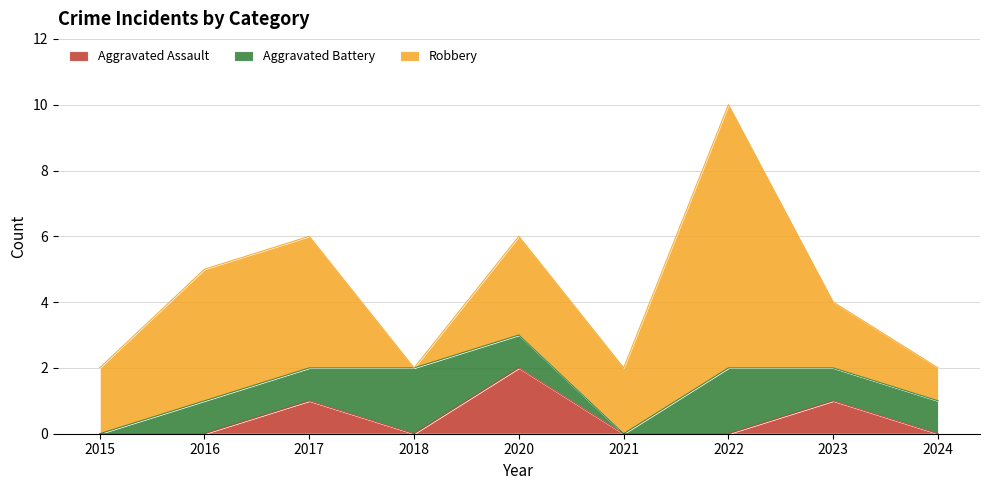

What are all the series names shown in the legend?

Aggravated Assault, Aggravated Battery, Robbery